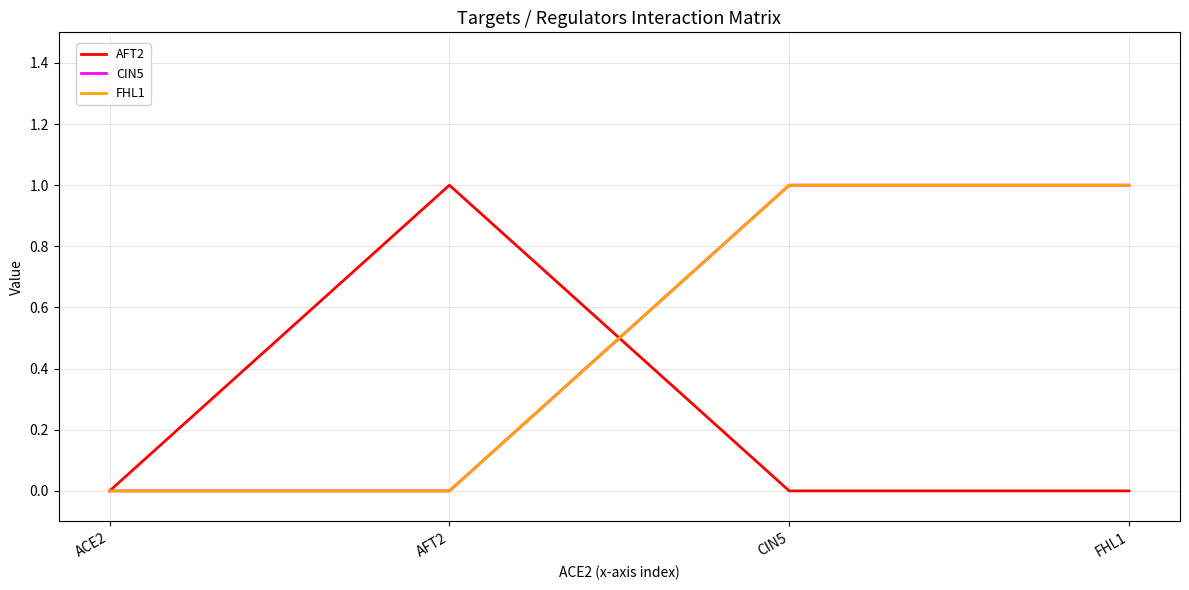

Between which two adjacent categories do FHL1 and AFT2 first intersect?

AFT2 and CIN5